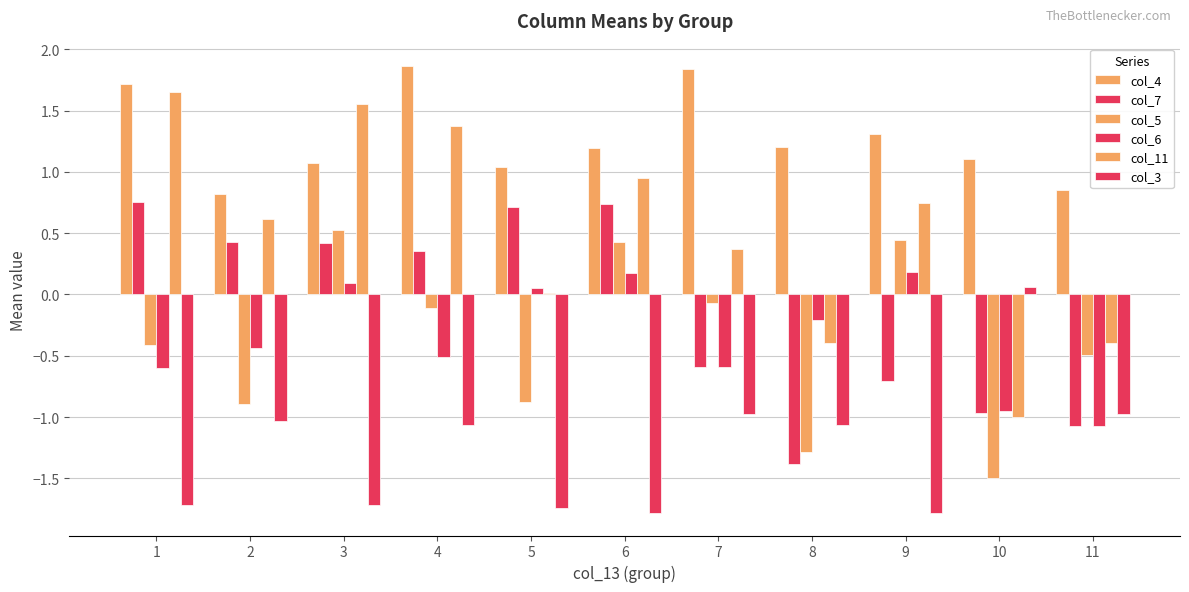

How many data points does each series have?

11